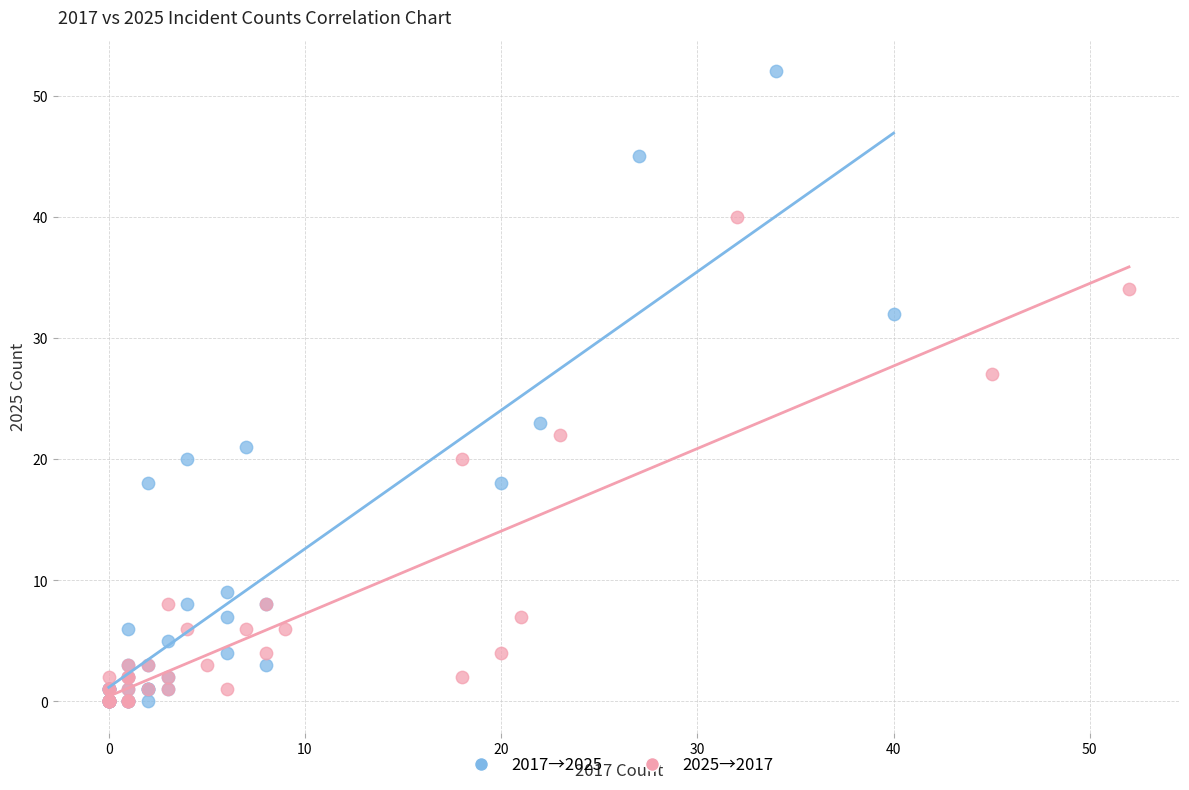

What are all the series names shown in the legend?

2017→2025, 2025→2017